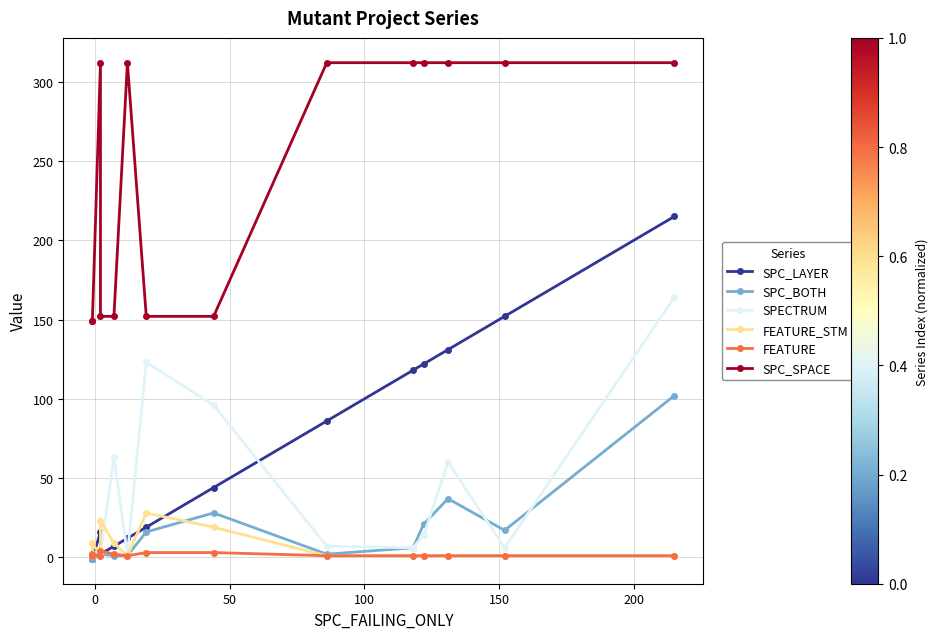

Reading left to right, extract all data points from this chart.

SPC_LAYER: -1	-1	16	2	7	12	19	44	86	118	122	131	152	215
SPC_BOTH: -1	-1	2	2	1	1	16	28	2	6	21	37	17	102
SPECTRUM: 2	3	3	3	63	2	123	96	7	6	14	60	6	164
FEATURE_STM: 1	9	1	23	9	1	28	19	1	1	1	1	1	1
FEATURE: 1	2	1	4	2	1	3	3	1	1	1	1	1	1
SPC_SPACE: 149	149	312	152	152	312	152	152	312	312	312	312	312	312